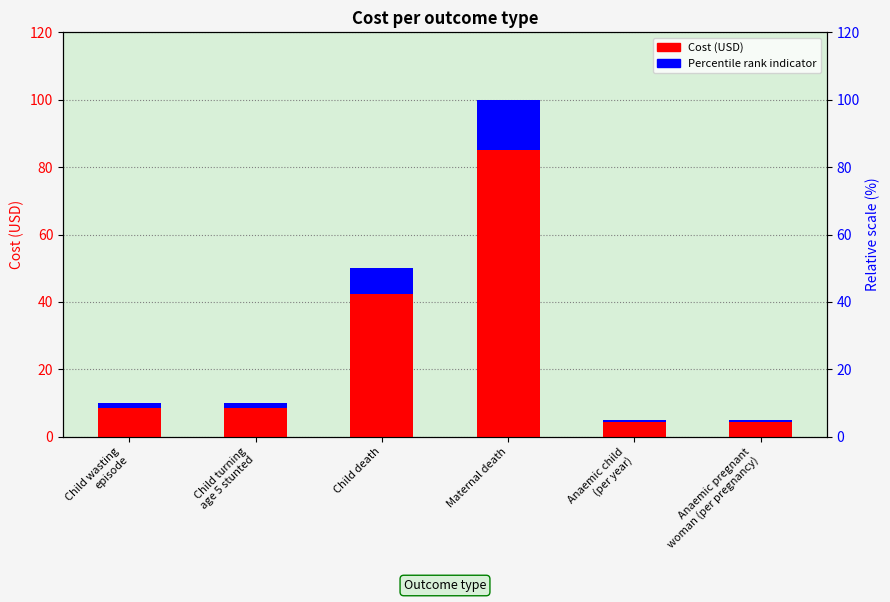

What is the value of the Cost (USD) bar at the 1st from the left?

10.0